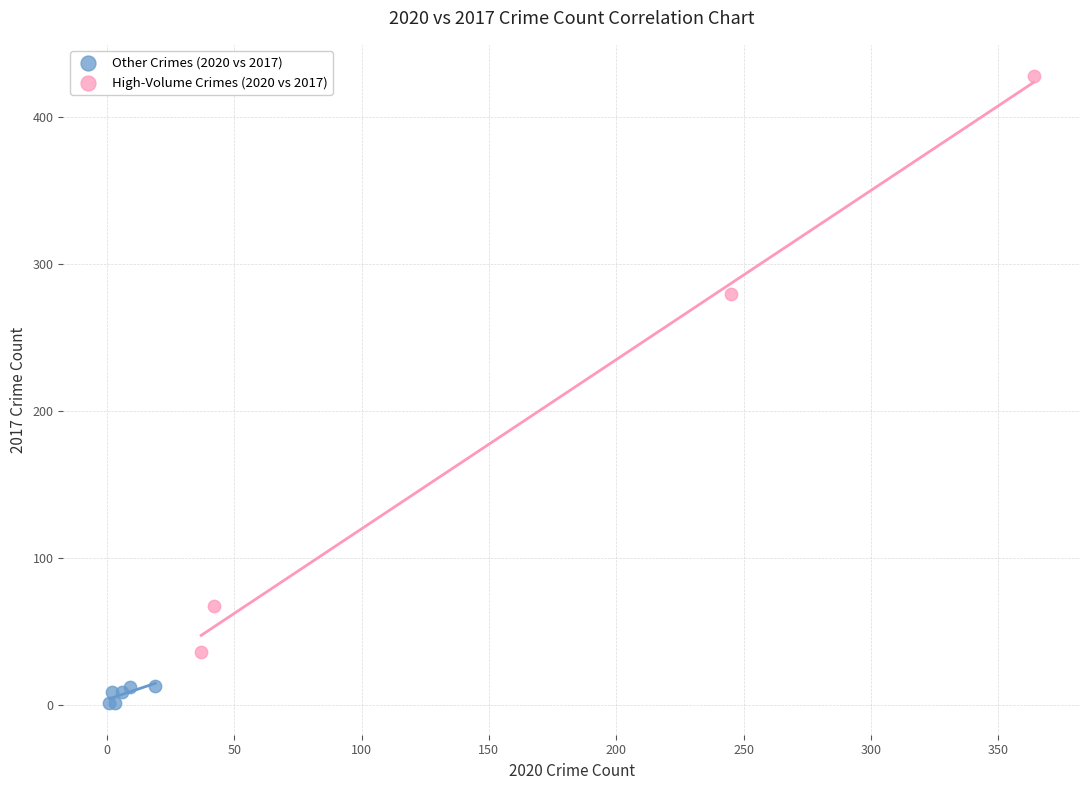

Which series reaches the minimum Y coordinate?

Other Crimes (2020 vs 2017)